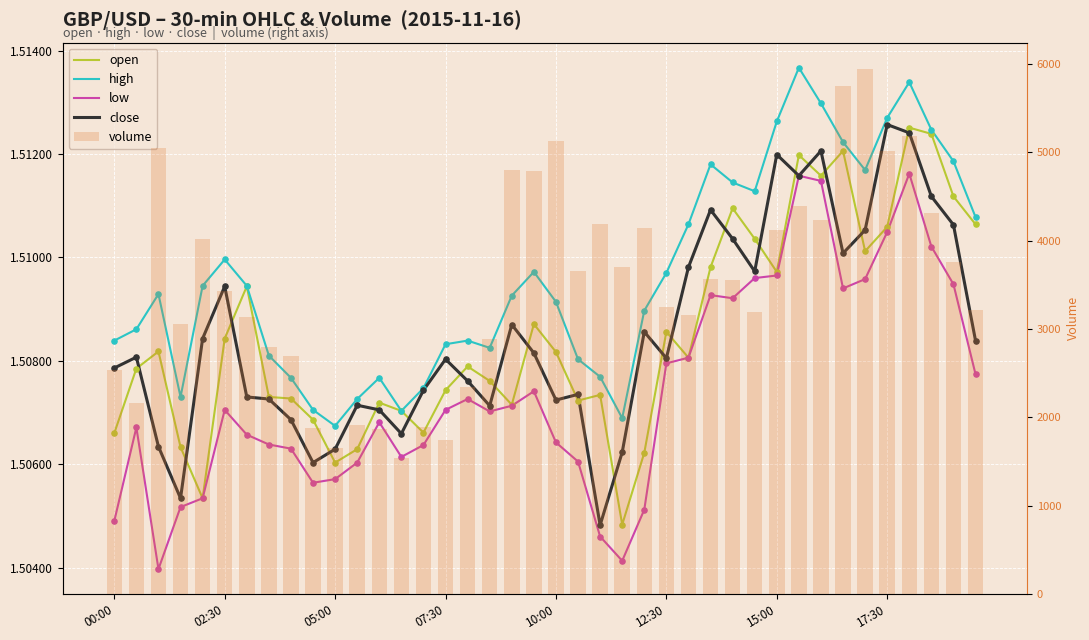

Is the value of high at 07:30 greater than the value of low at 21?

Yes